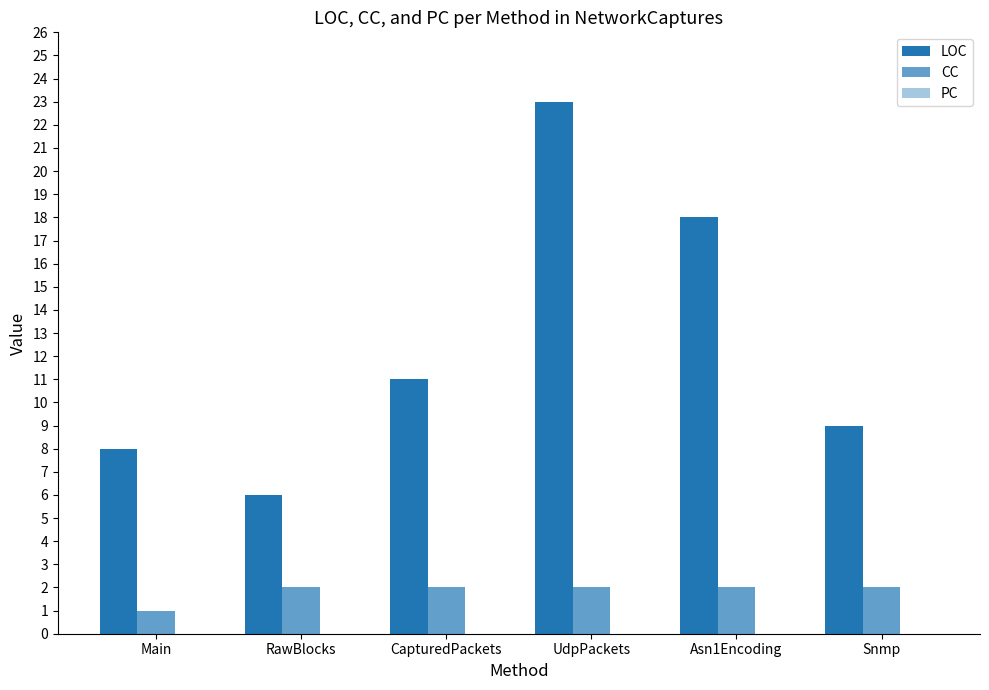

What is the label of the 6th bar from the left?

Snmp